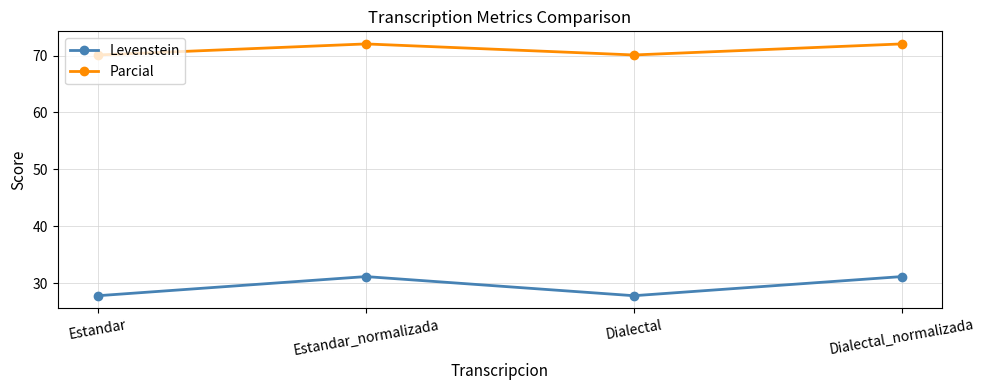

What is the spread (max minus min) of values at Estandar?

42.3